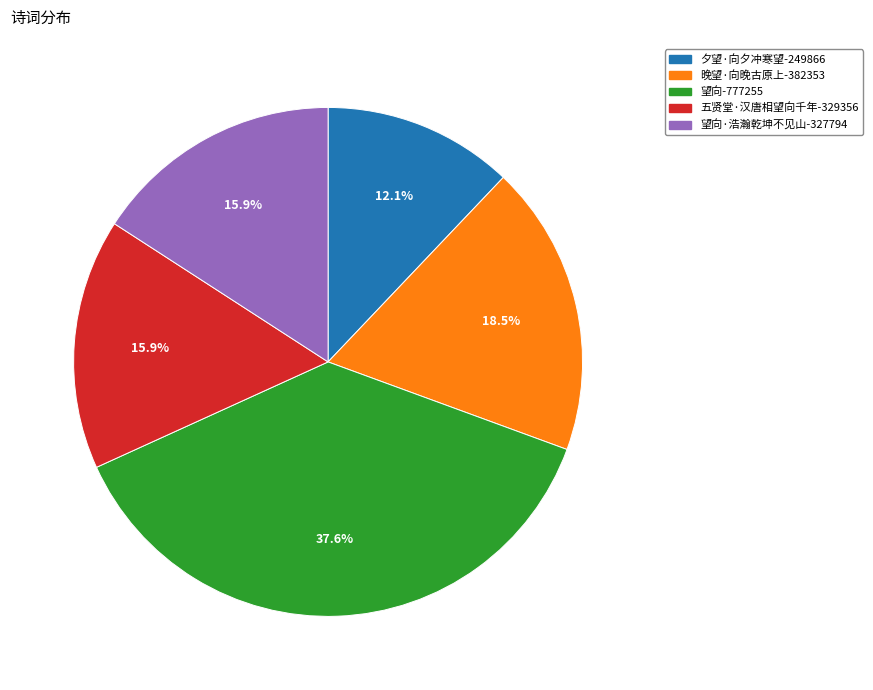

Is there a majority slice in this chart?

No